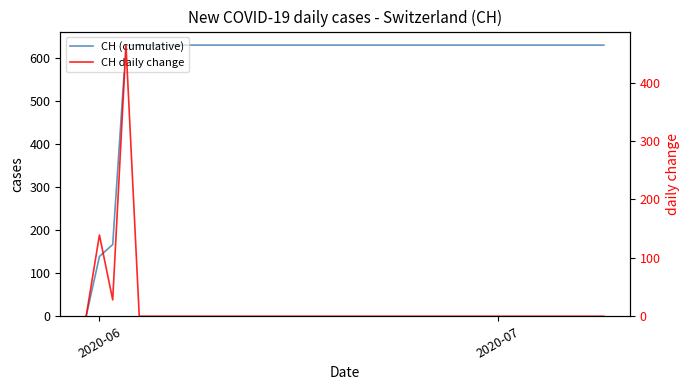

What are all the series names shown in the legend?

CH (cumulative), CH daily change